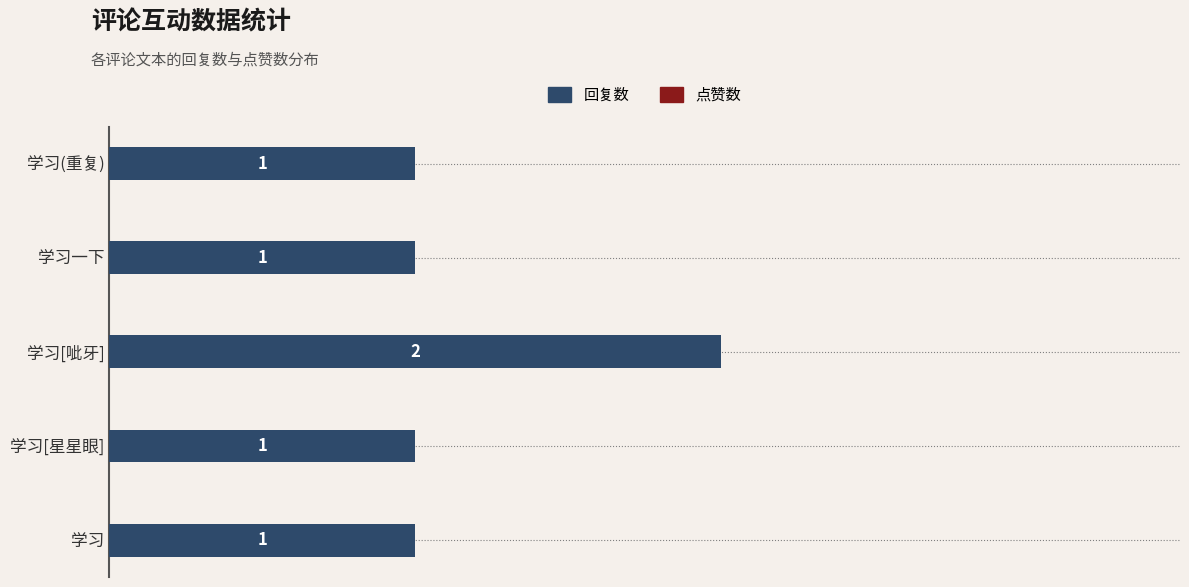

The chart shows a value of 1 at 学习[星星眼]. True or false?

True